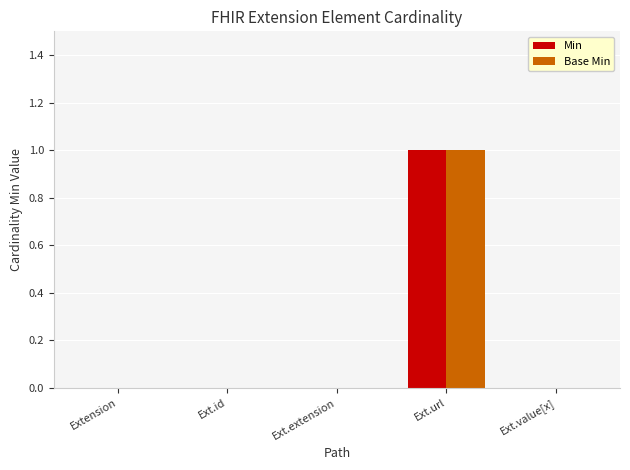

True or false: Min has a value of 0 at Ext.id.

True